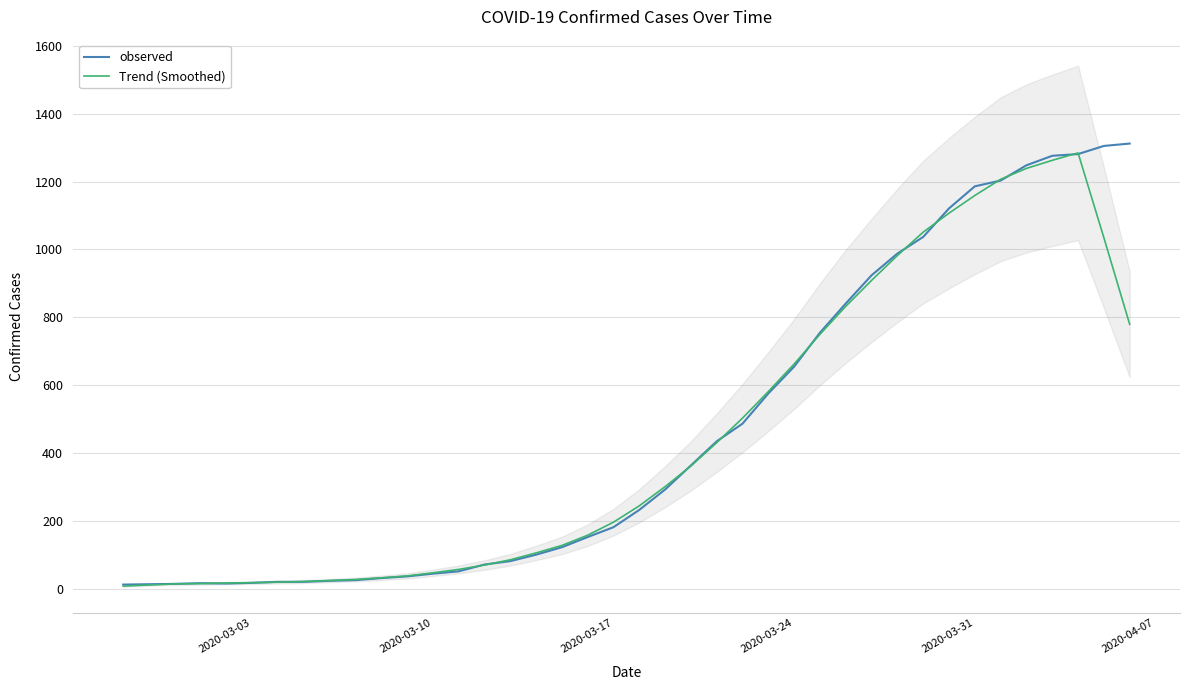

What is the highest value of the observed series?

1312.0